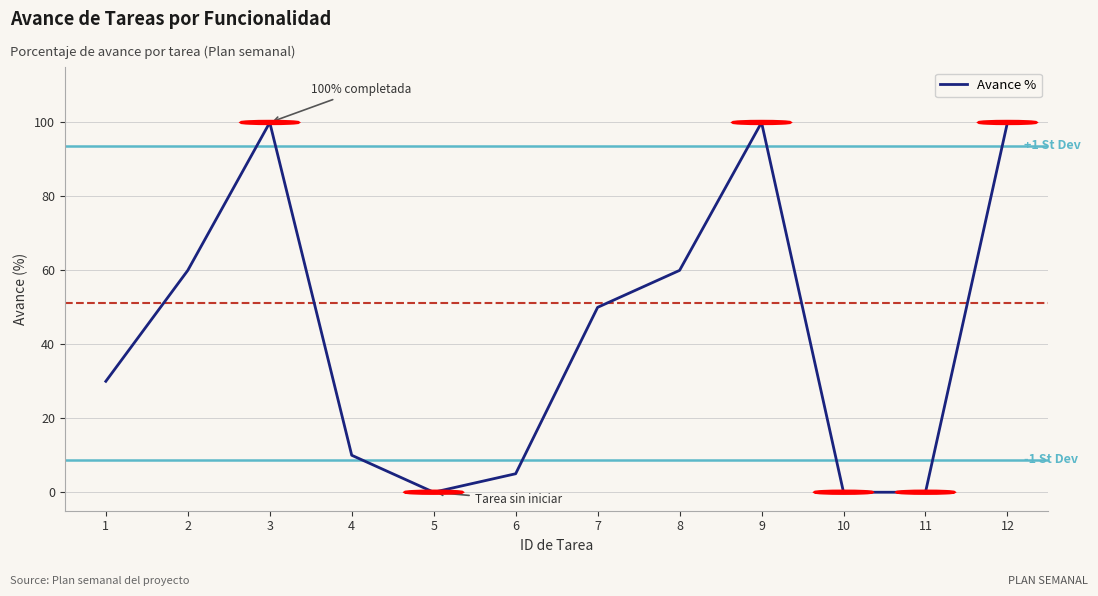

What is the maximum value shown in the chart?

100